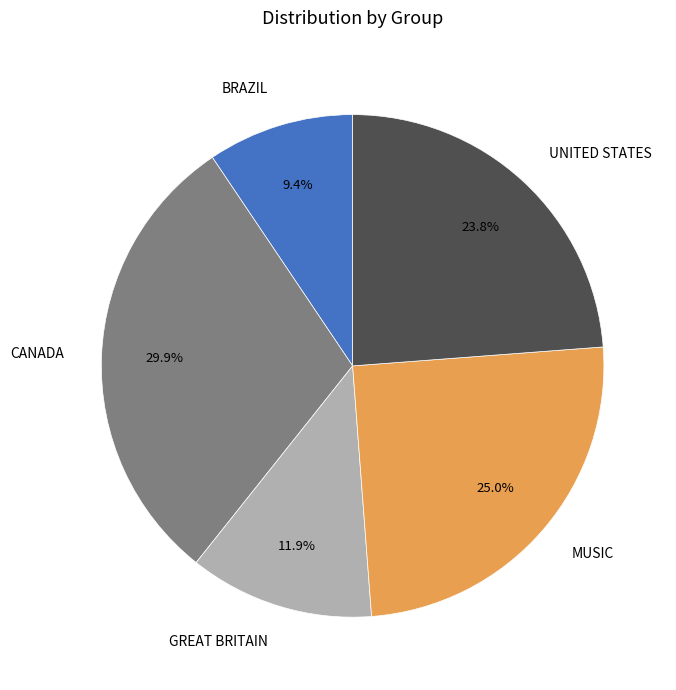

Is there any slice that represents more than half of the pie?

No